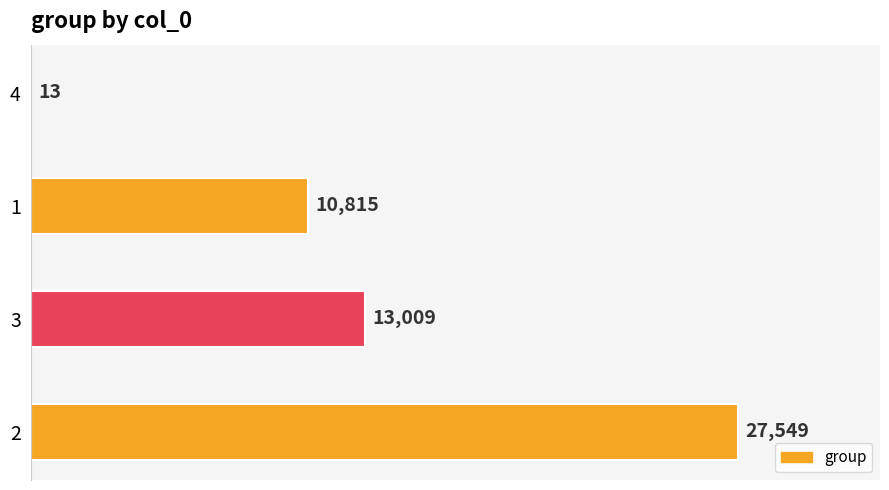

Is it true that the value at 1 is 10815?

True